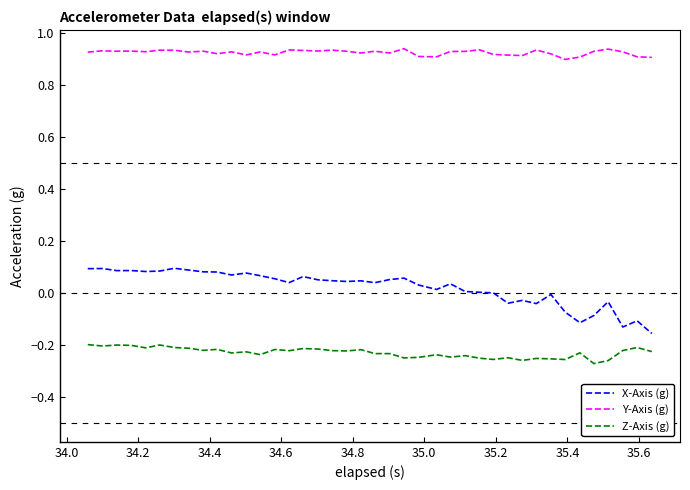

What is the difference between the maximum and minimum values in the X-Axis (g) series?

0.3